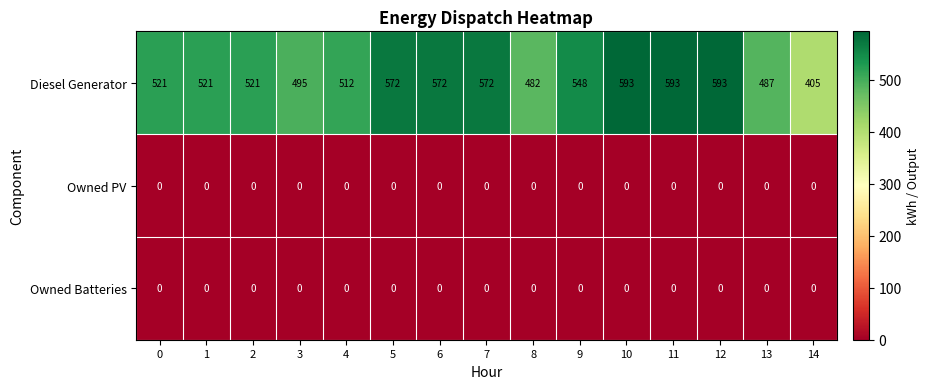

What is the maximum value for Diesel Generator?

593